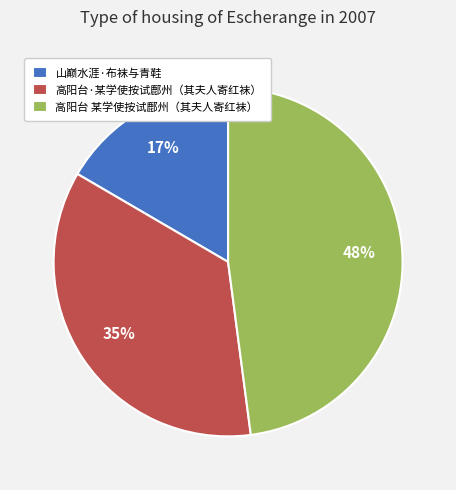

Combined, do 高阳台·某学使按试鄜州（其夫人寄红袜） and 山巅水涯·布袜与青鞋 account for over 50%?

Yes